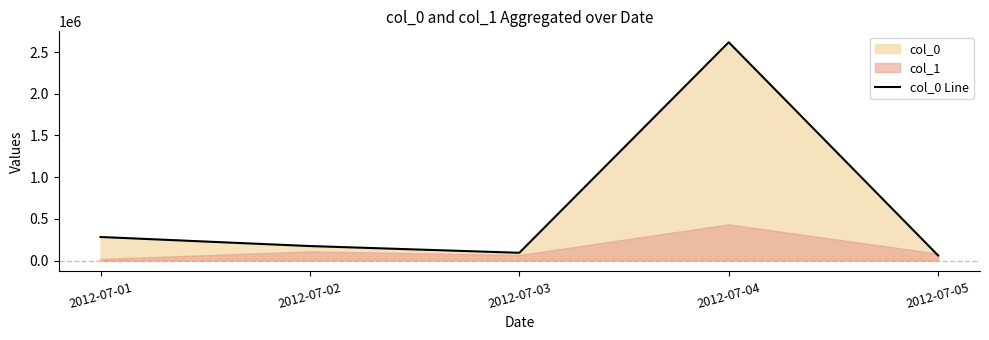

True or false: the data shows 443199 at 2012-07-01.

False